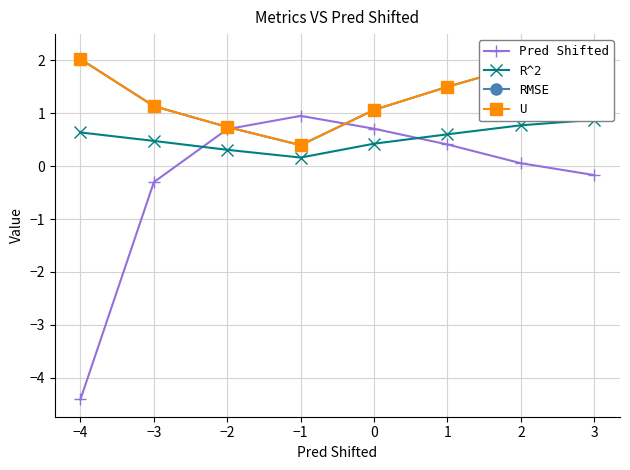

At which category does Pred Shifted reach its first local peak?

−1